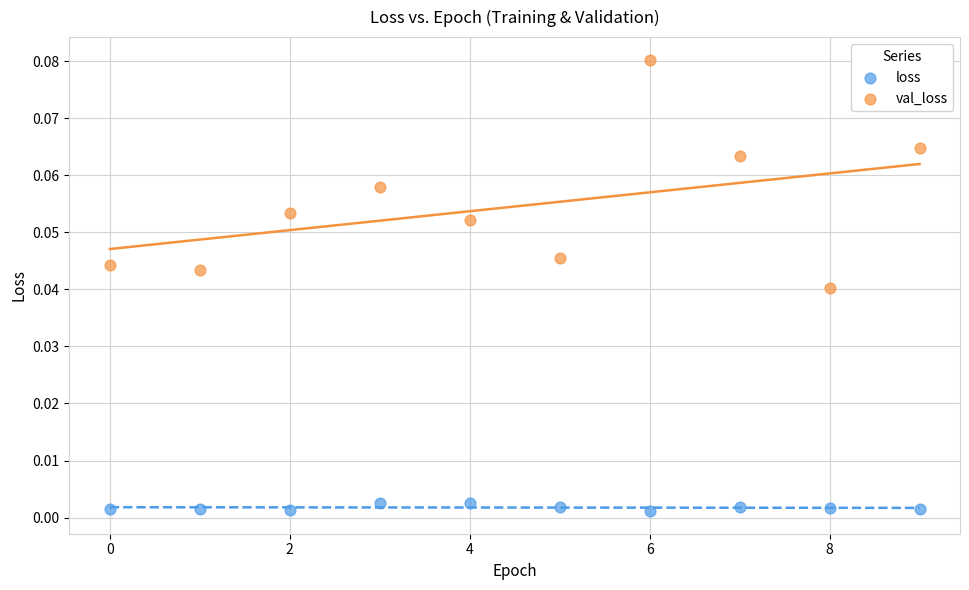

Which series has the widest spread of Y values?

val_loss